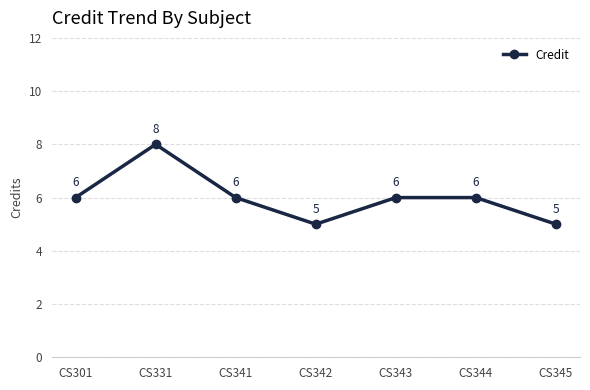

How many interior local valleys (lower than both neighbors) does the data have?

1